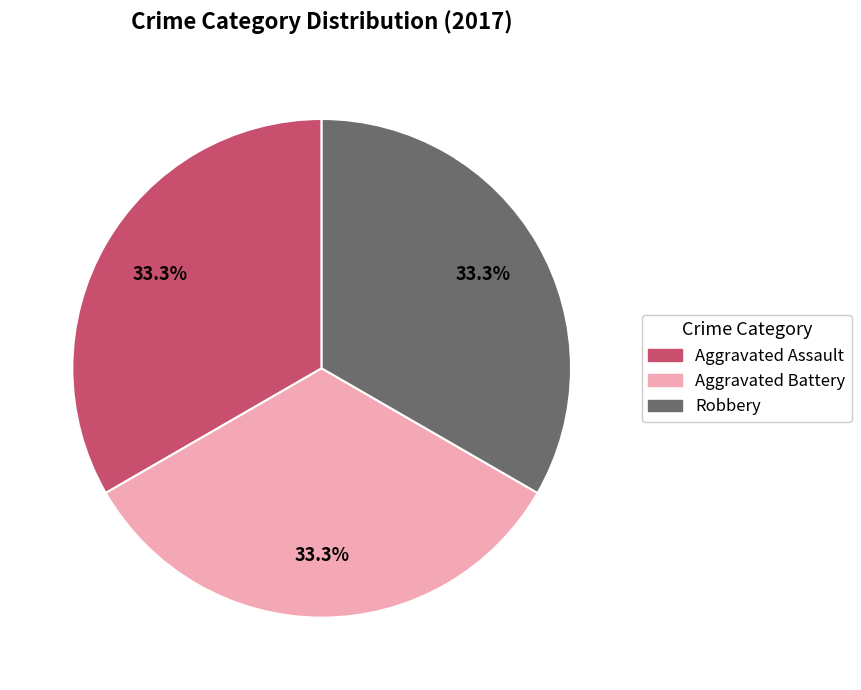

Does any single category account for the majority?

No